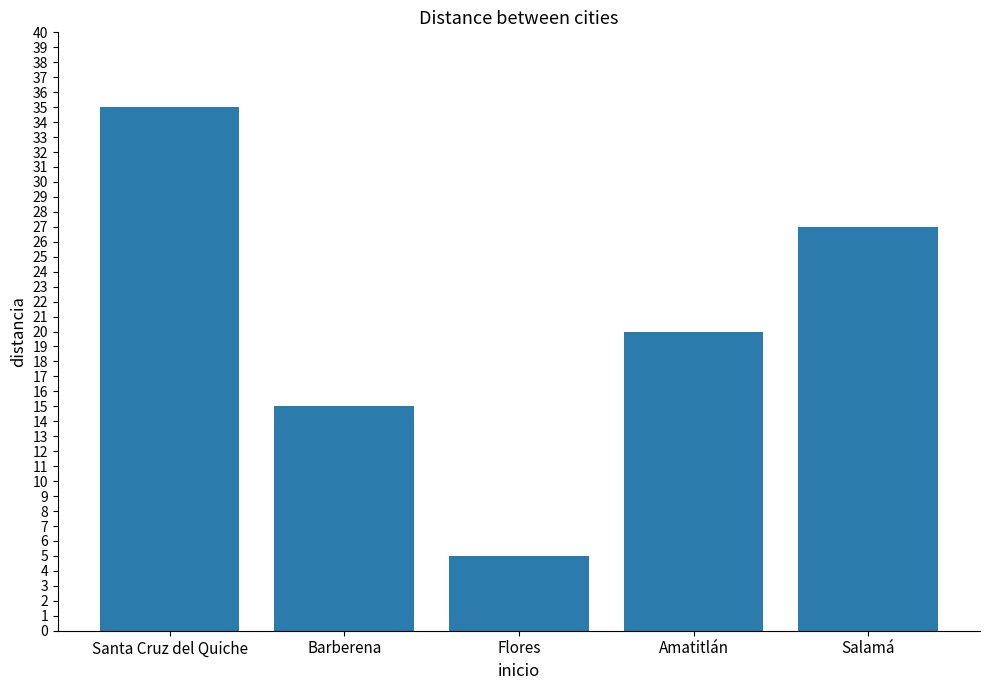

Reading left to right, list all the values displayed in this chart.

35	15	5	20	27